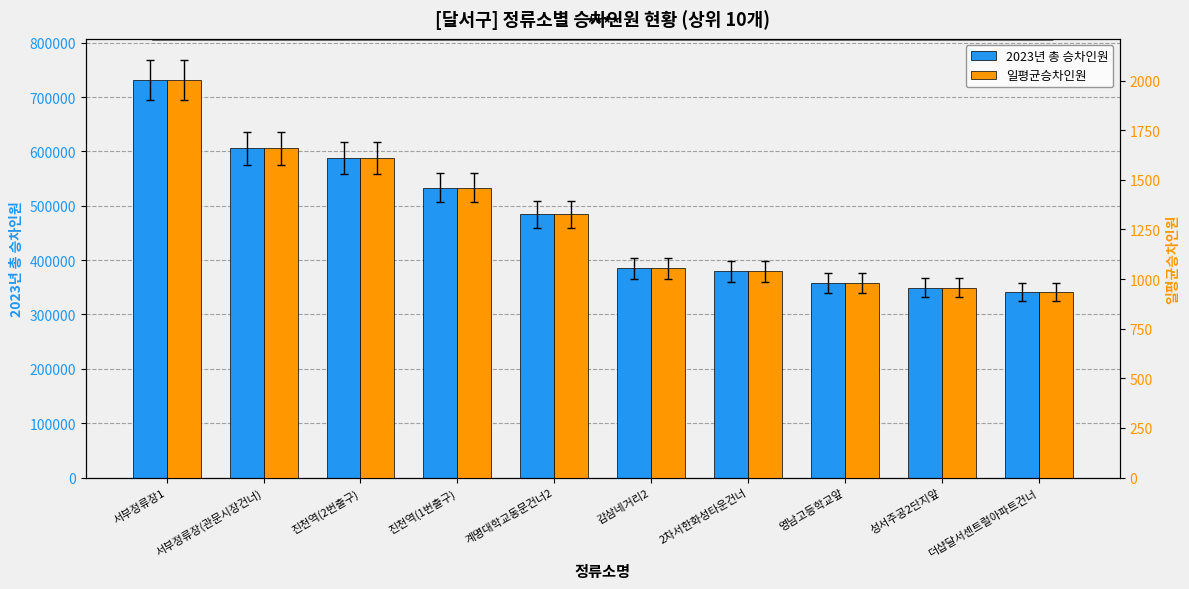

How many data points does each series have?

10